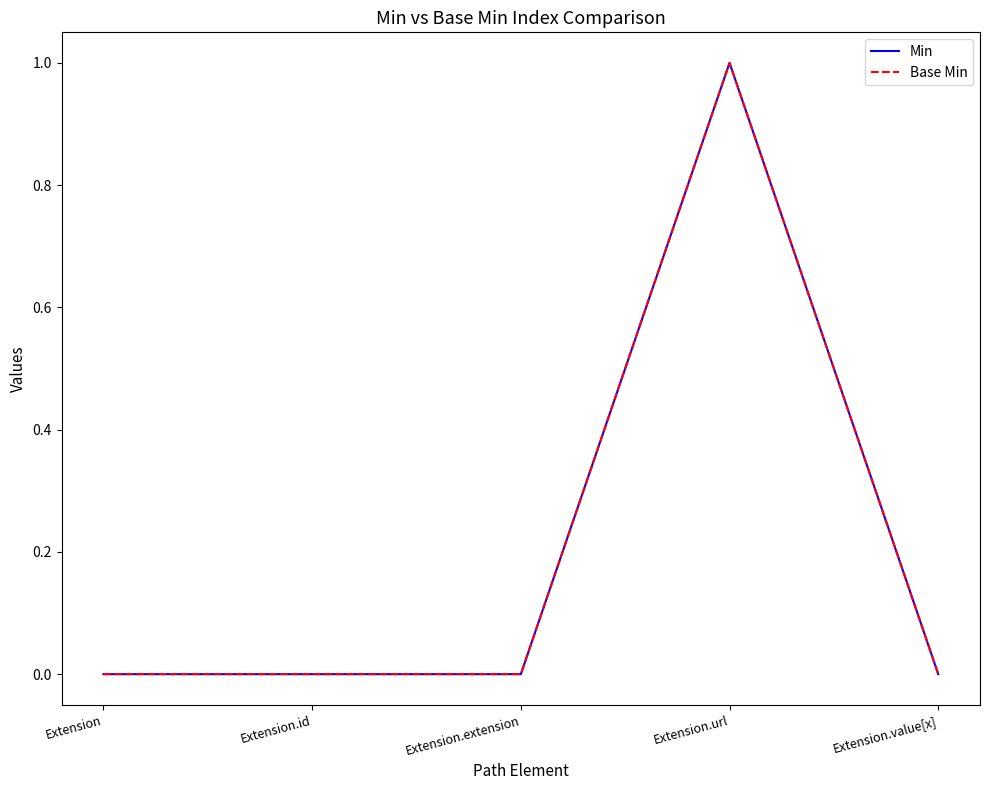

Is this an area chart (filled region under the line)?

No